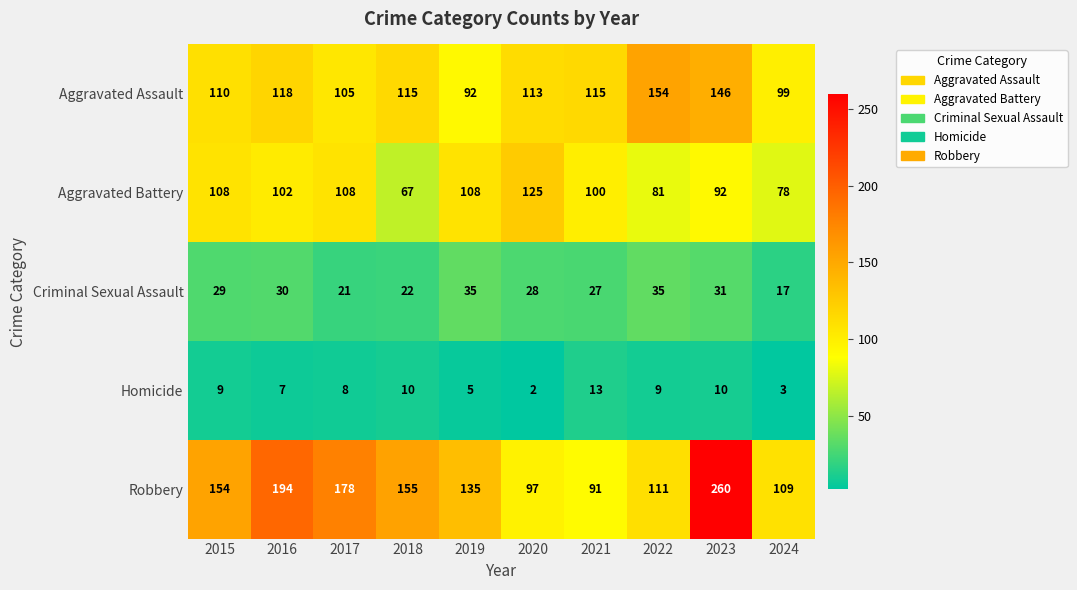

At which label is Aggravated Assault closest to 123?

2016